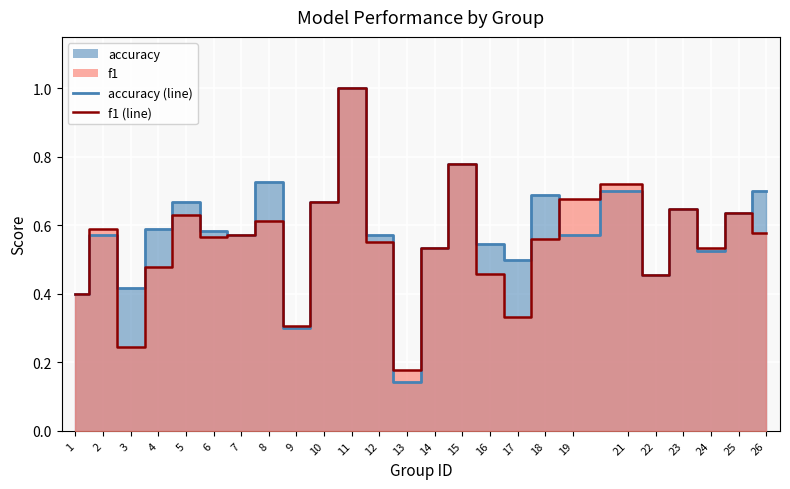

In f1, how many points are lower than both neighbors (excluding endpoints)?

7